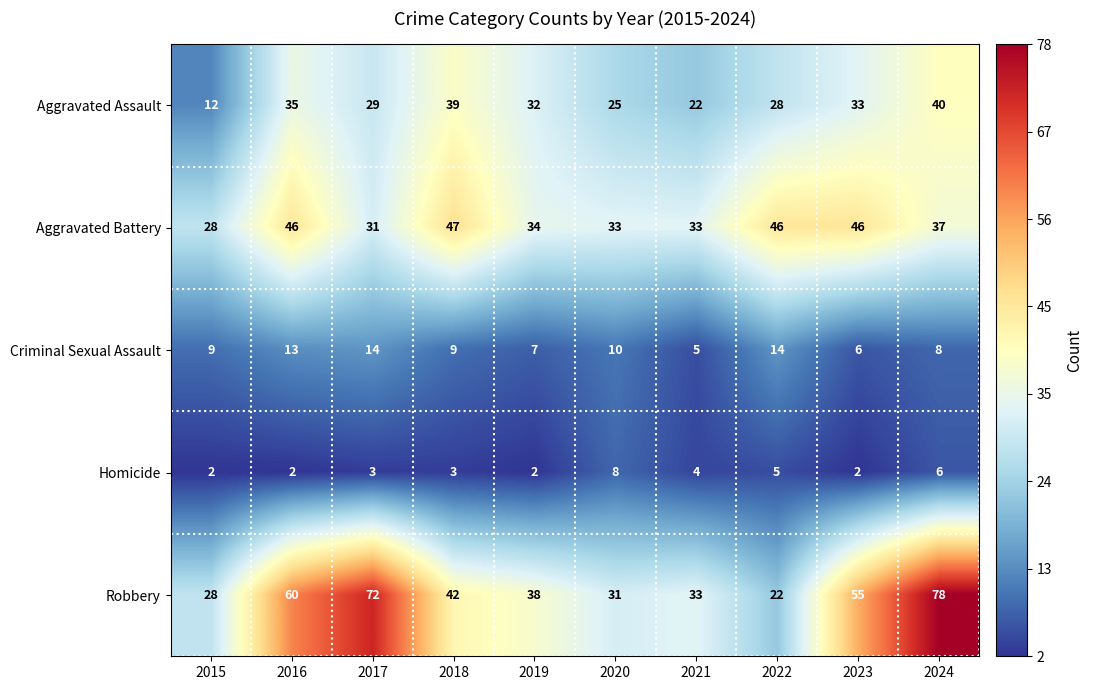

What is the difference between the maximum and minimum values in the Aggravated Battery series?

19